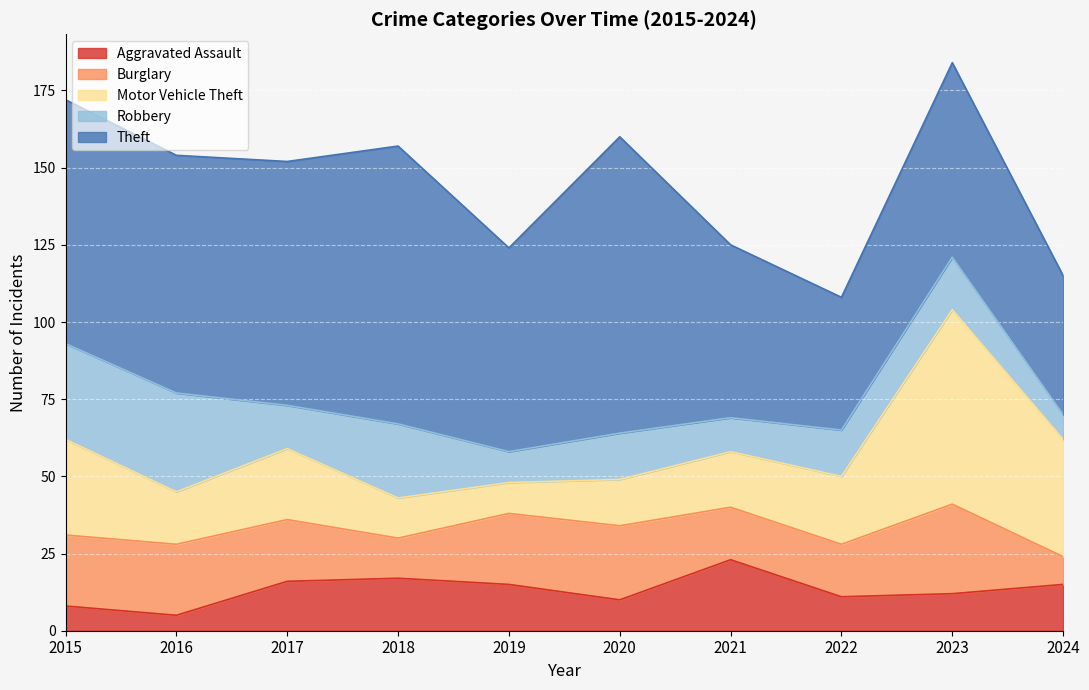

Where do Aggravated Assault and Burglary first cross each other?

2017 and 2018